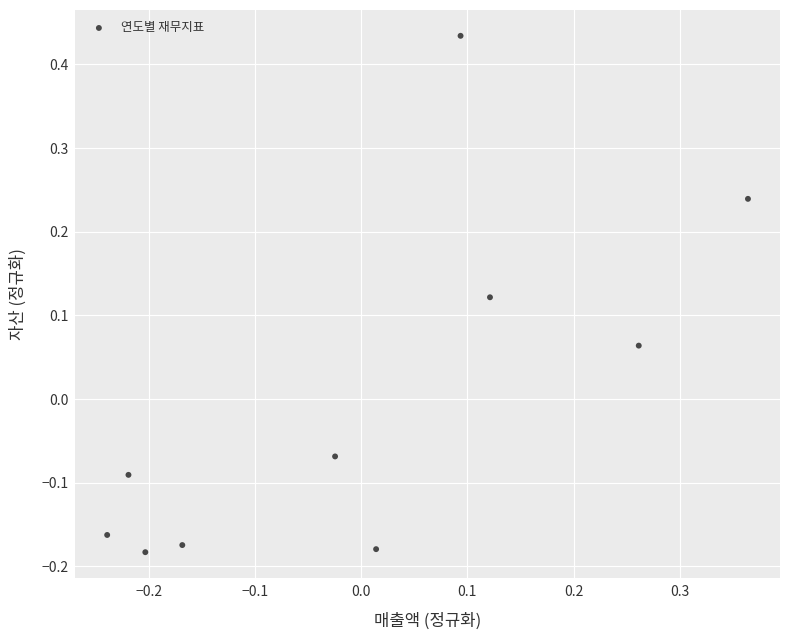

What is the range of X values (max minus min)?

0.6